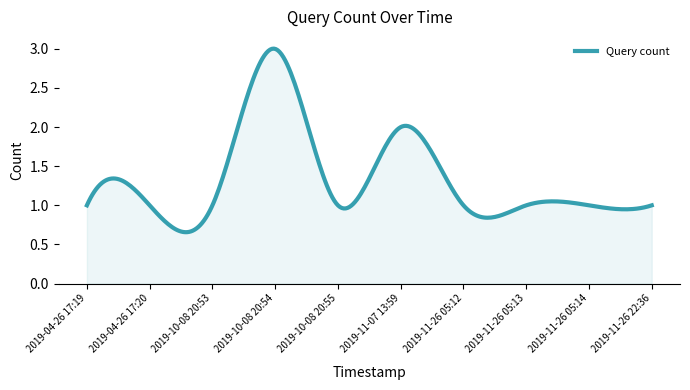

Which label corresponds to the smallest value in the chart?

2019-04-26 17:19